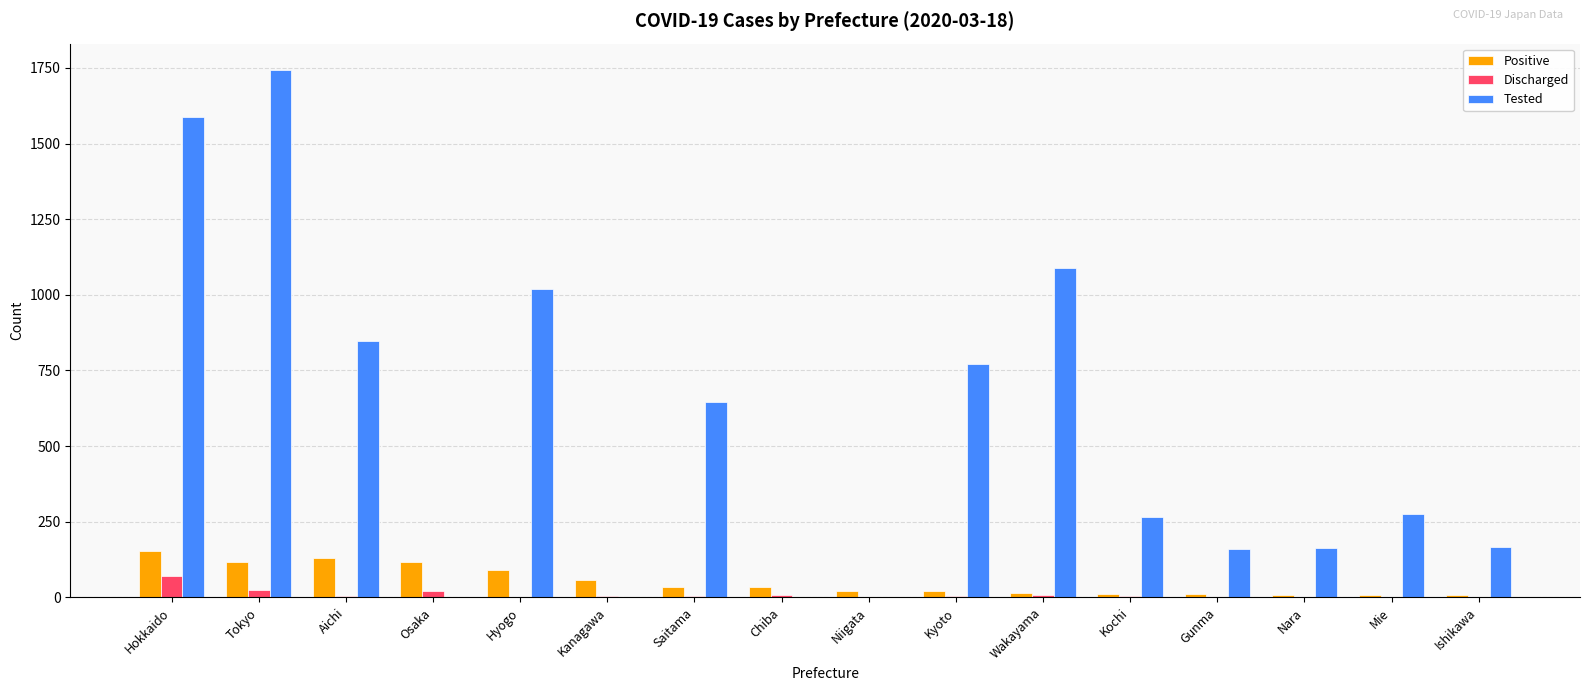

True or false: Tested has a value of 56 at Gunma.

False